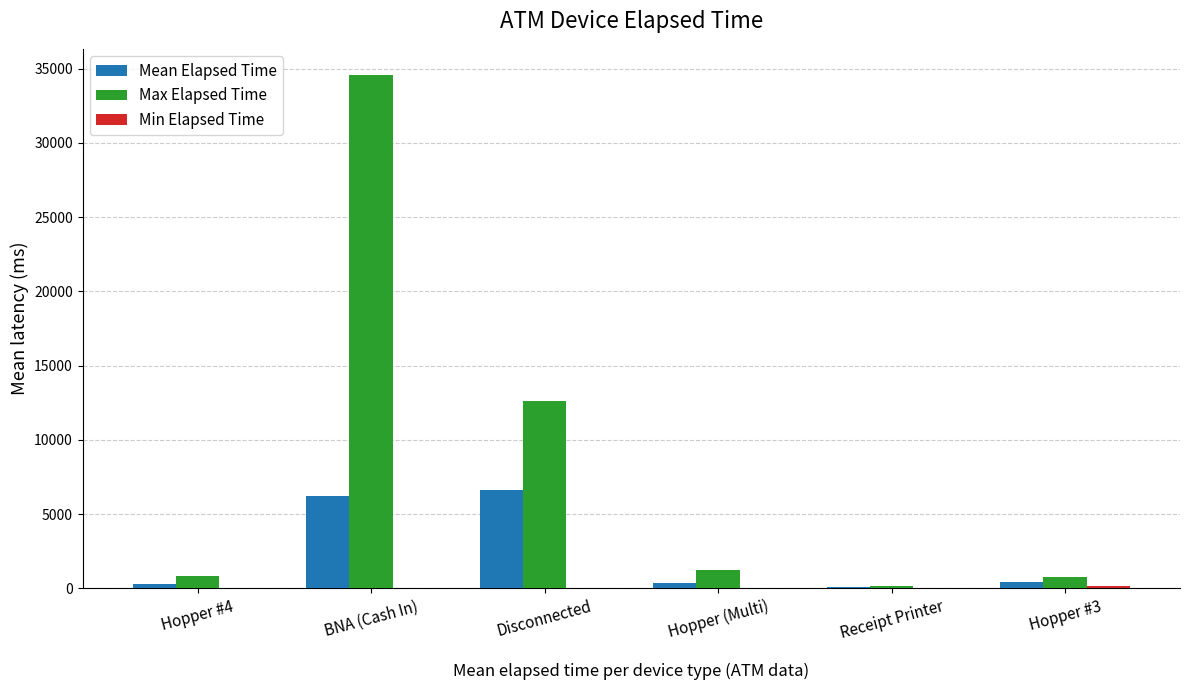

Between BNA (Cash In) and Disconnected, which series saw the biggest shift?

Max Elapsed Time